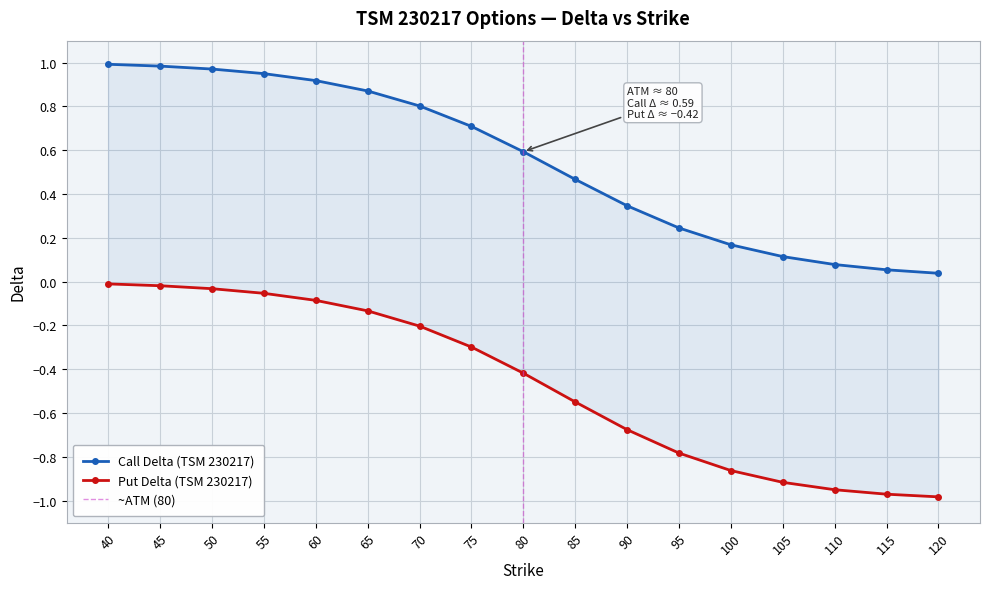

What is the difference between the maximum and second lowest values in the Call Delta series?

0.9